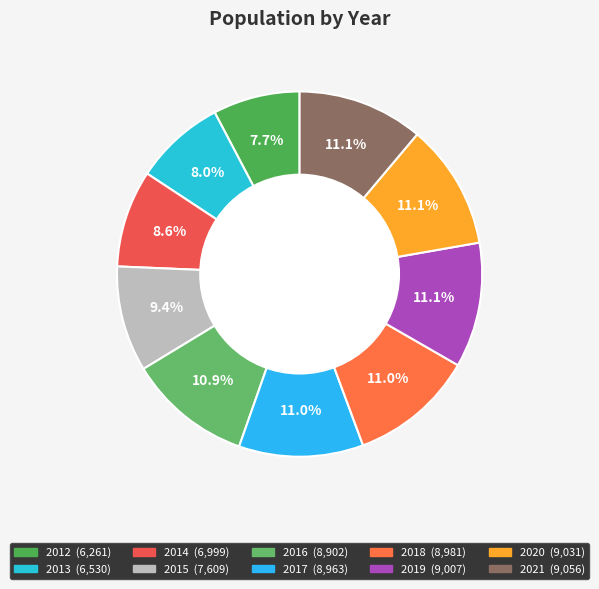

Which slice is the smallest?

2012